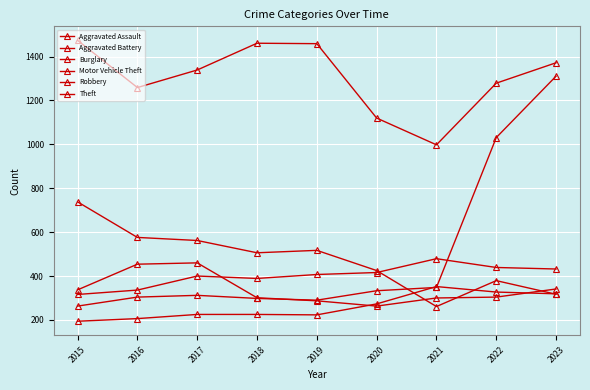

Is this an area chart (filled region under the line)?

No